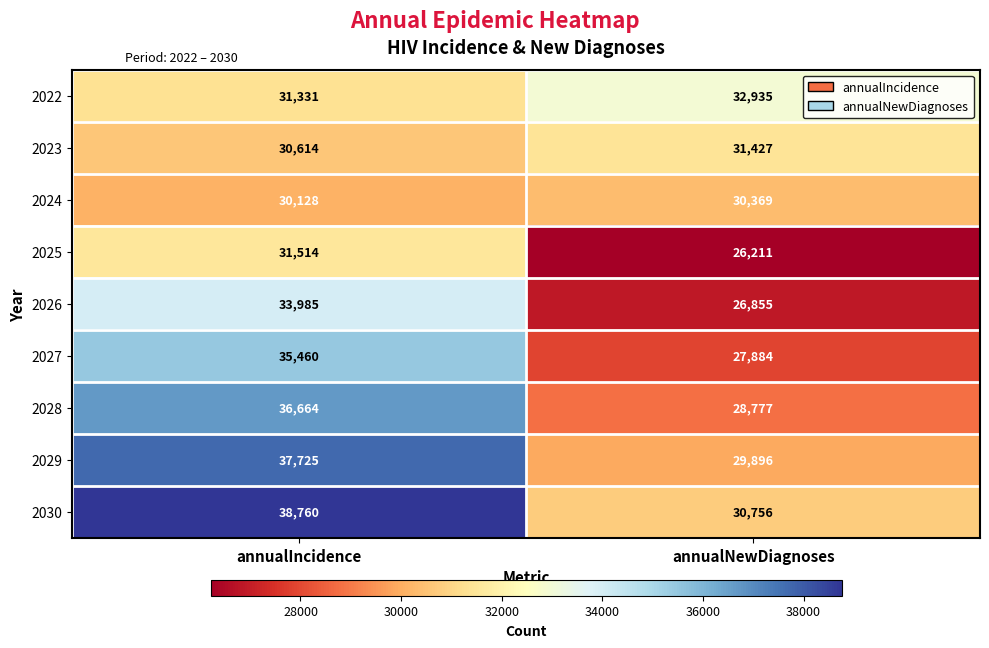

At which category does the chart reach its minimum across all series?

annualNewDiagnoses